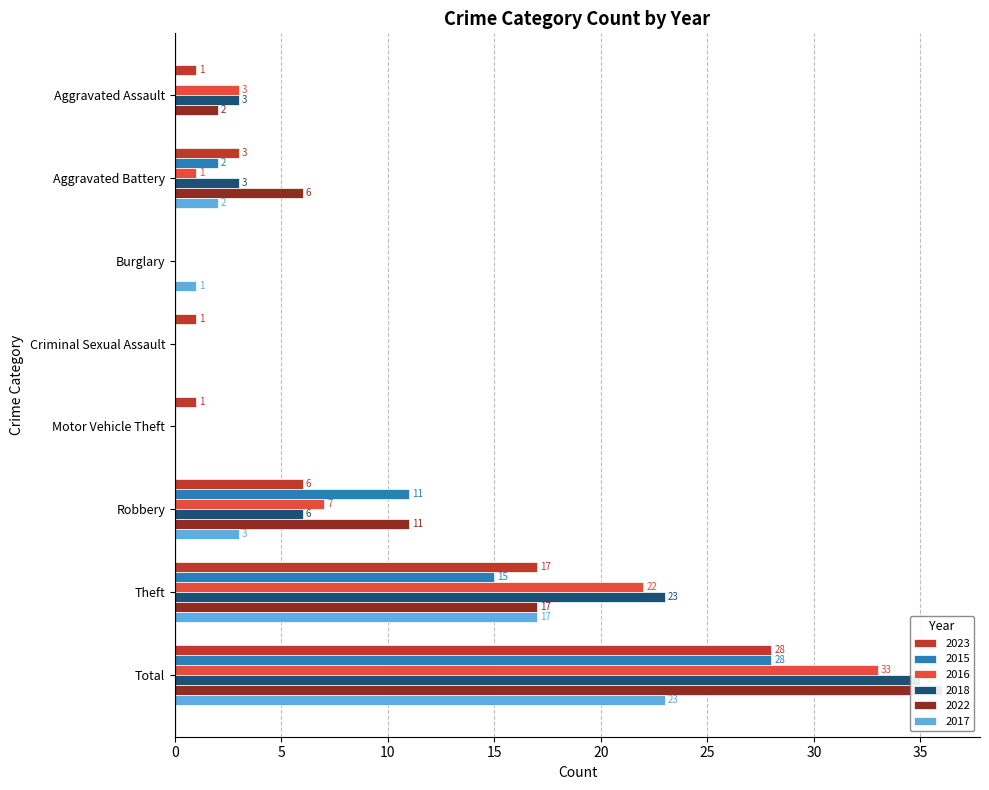

The 2022 series shows 0 at Burglary. True or false?

True